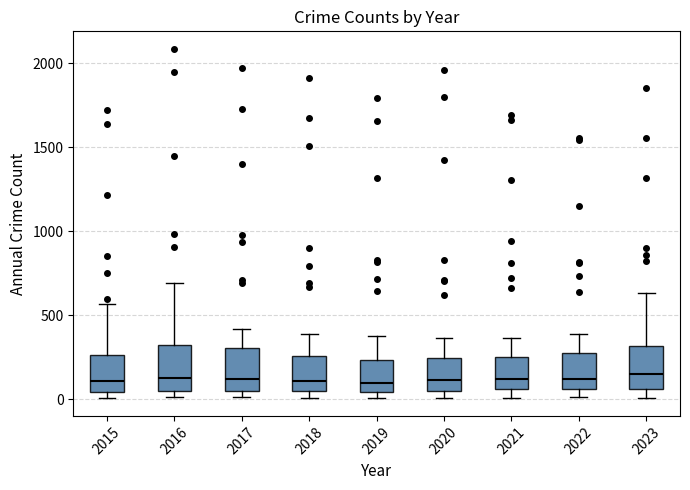

Reading left to right, read every box against the y-axis: the position of its median line, the range the box covers, and the ends of its whiskers. The values are not printed on the chart, so give them approximately, as read against the axis.

2015: median 100, box 50 to 250, whiskers 0 to 550
2016: median 150, box 50 to 300, whiskers 0 to 700
2017: median 100, box 50 to 300, whiskers 0 to 400
2018: median 100, box 50 to 250, whiskers 0 to 400
2019: median 100, box 50 to 250, whiskers 0 to 400
2020: median 100, box 50 to 250, whiskers 0 to 350
2021: median 100, box 50 to 250, whiskers 0 to 350
2022: median 100, box 50 to 250, whiskers 0 to 400
2023: median 150, box 50 to 300, whiskers 0 to 650